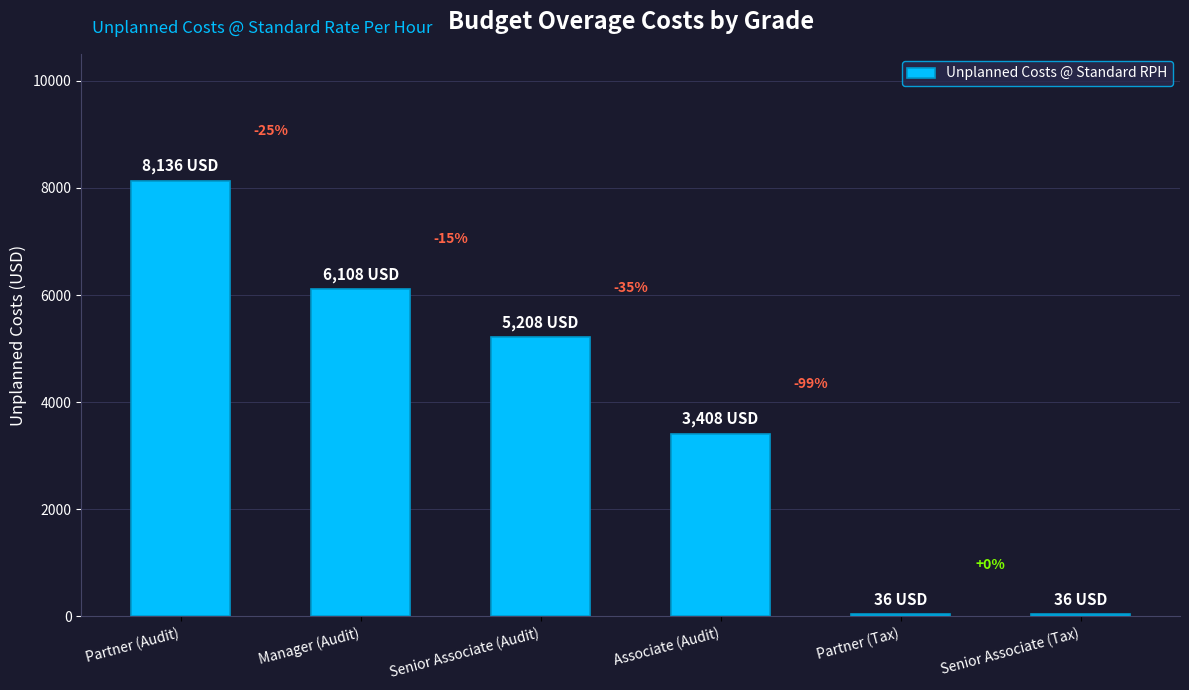

Is it true that the value at Senior Associate (Tax) is 36?

True